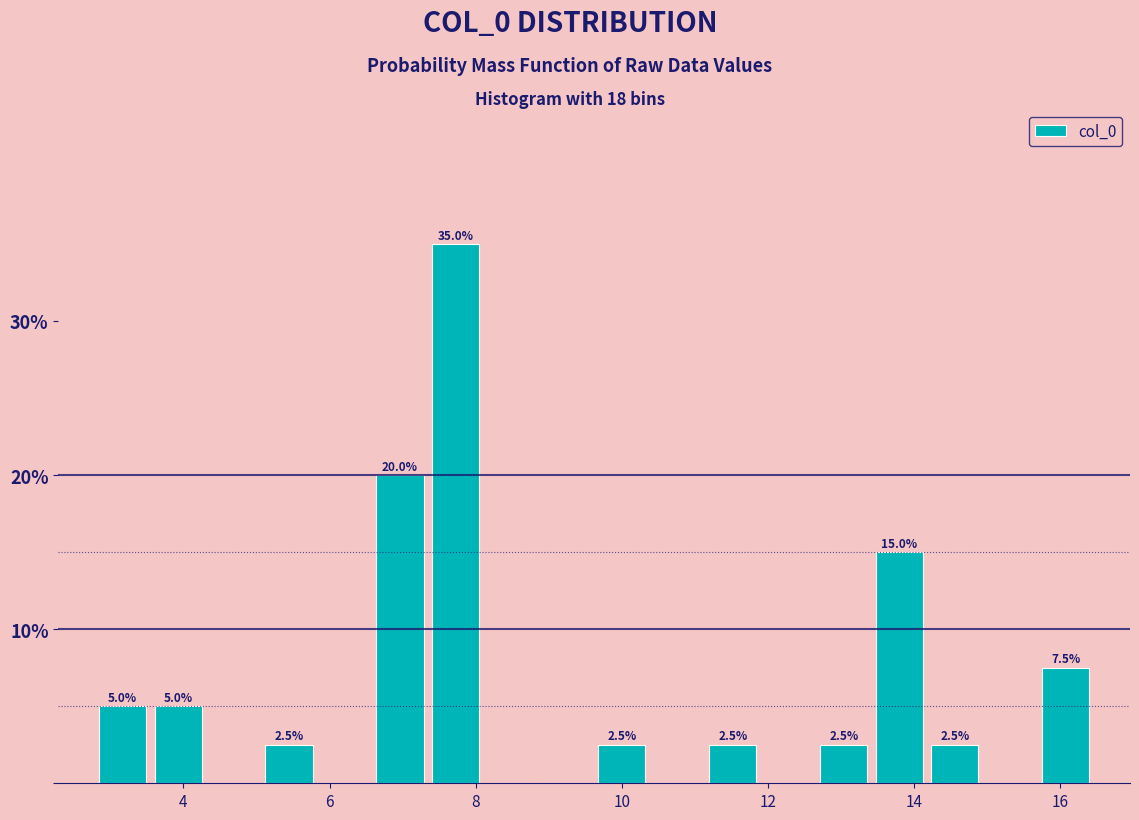

Around what value on the x-axis is the tallest bar? Give the approximate position of its centre, as read against the axis.

7.8